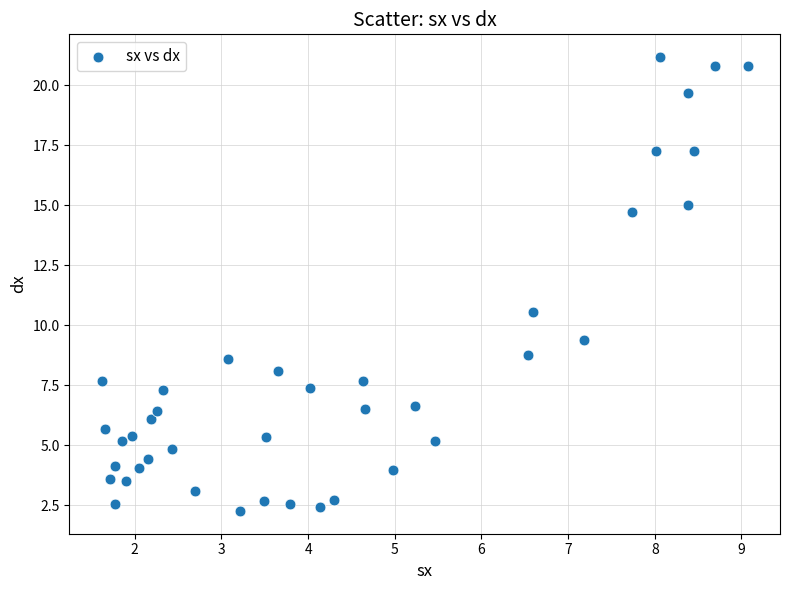

What is the range of Y values (max minus min)?

18.9